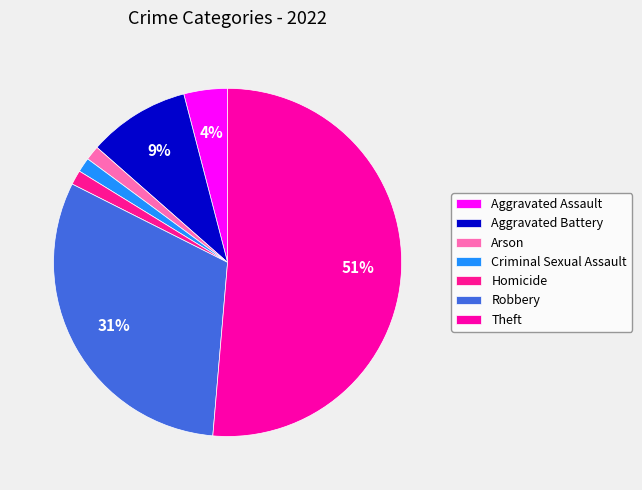

True or false: Criminal Sexual Assault accounts for 11% of the total.

False